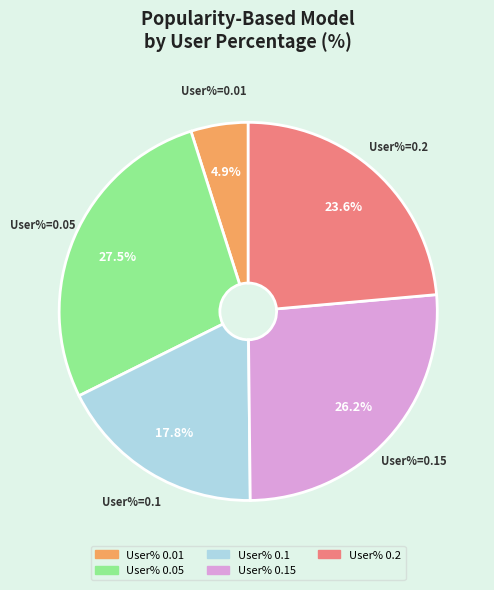

How many slices are in this pie chart?

5